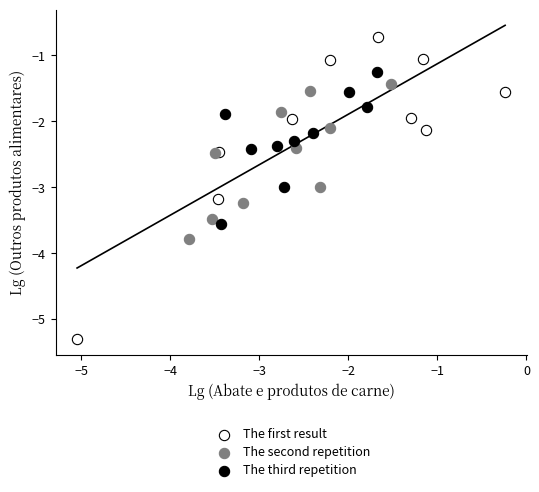

Which series reaches the minimum Y coordinate?

The first result